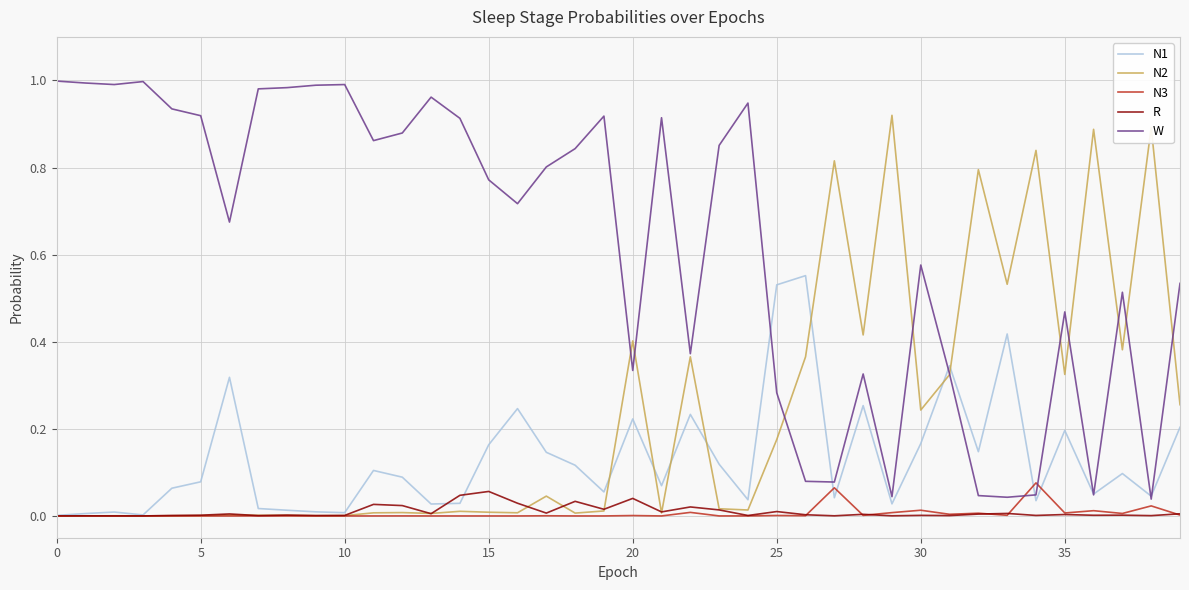

Count the number of categories in the chart.

40